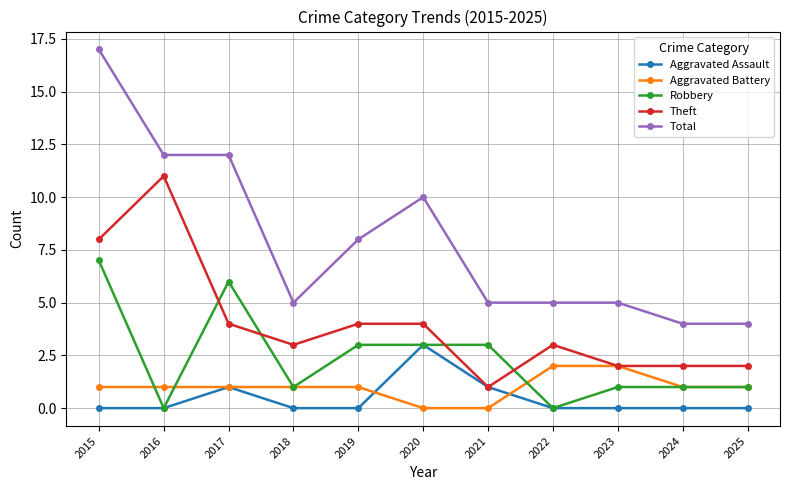

At which category does Robbery reach its first local peak?

2017